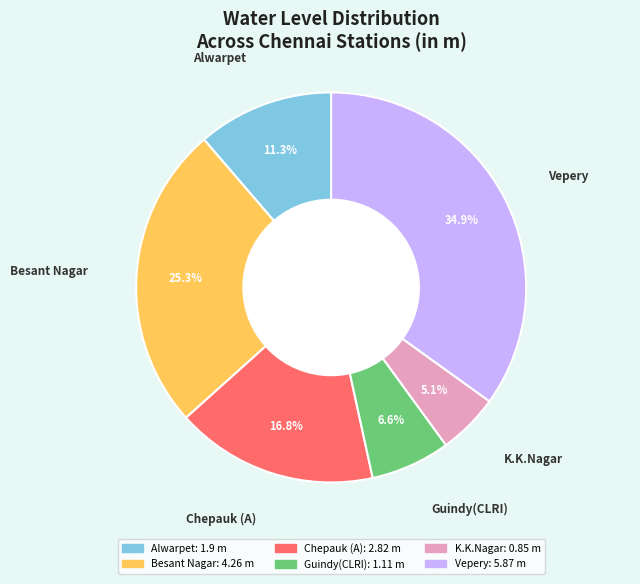

Does any single category account for the majority?

No